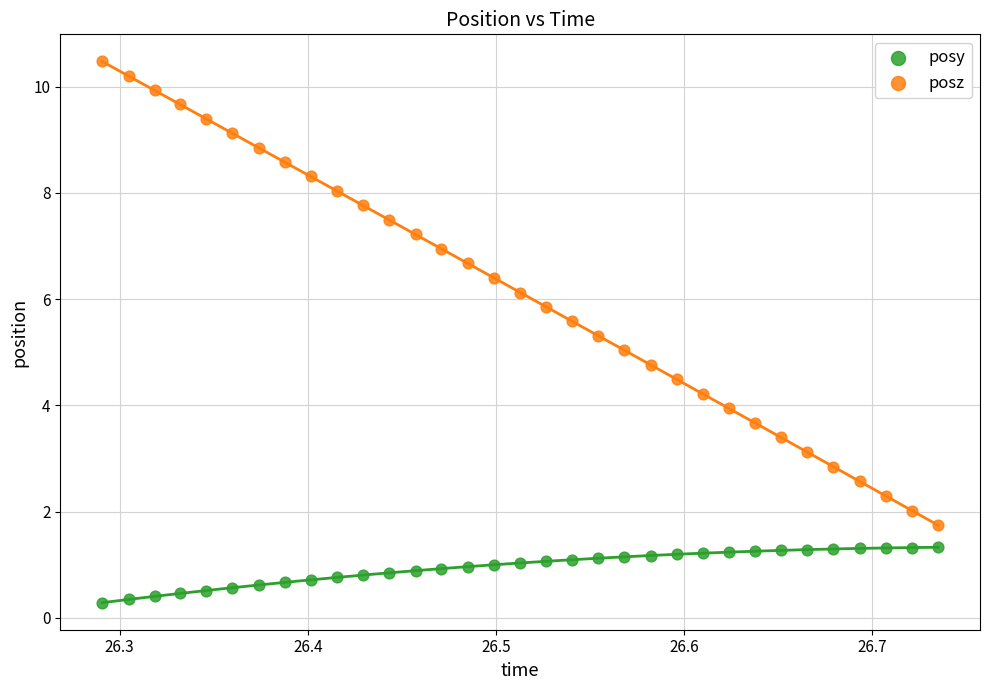

Which series has the largest Y range (max minus min)?

posz